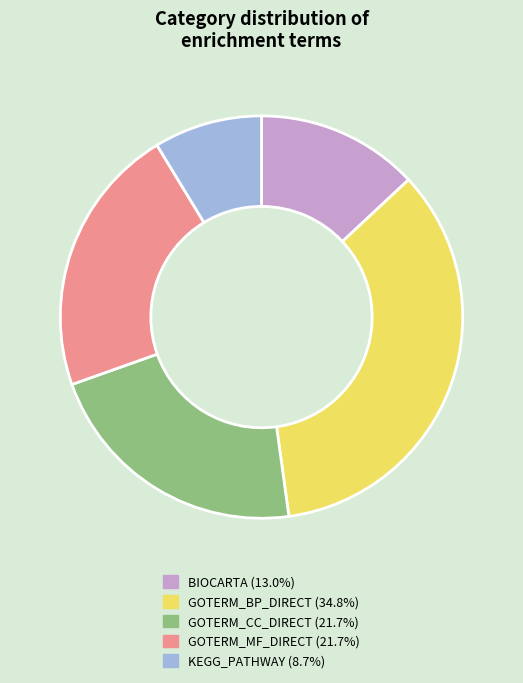

Is KEGG_PATHWAY (8.7%) the majority of the pie?

No